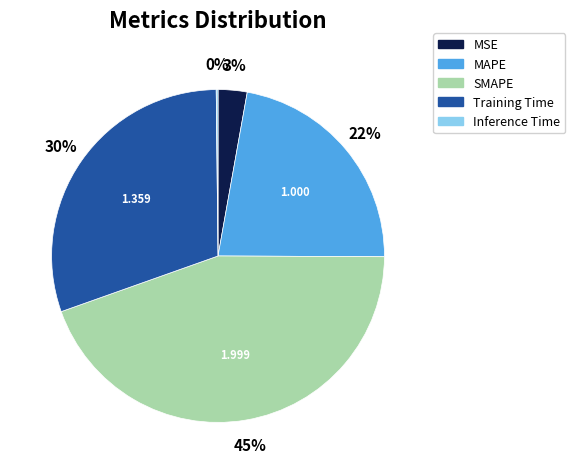

Combined, do MSE and MAPE account for over 50%?

No